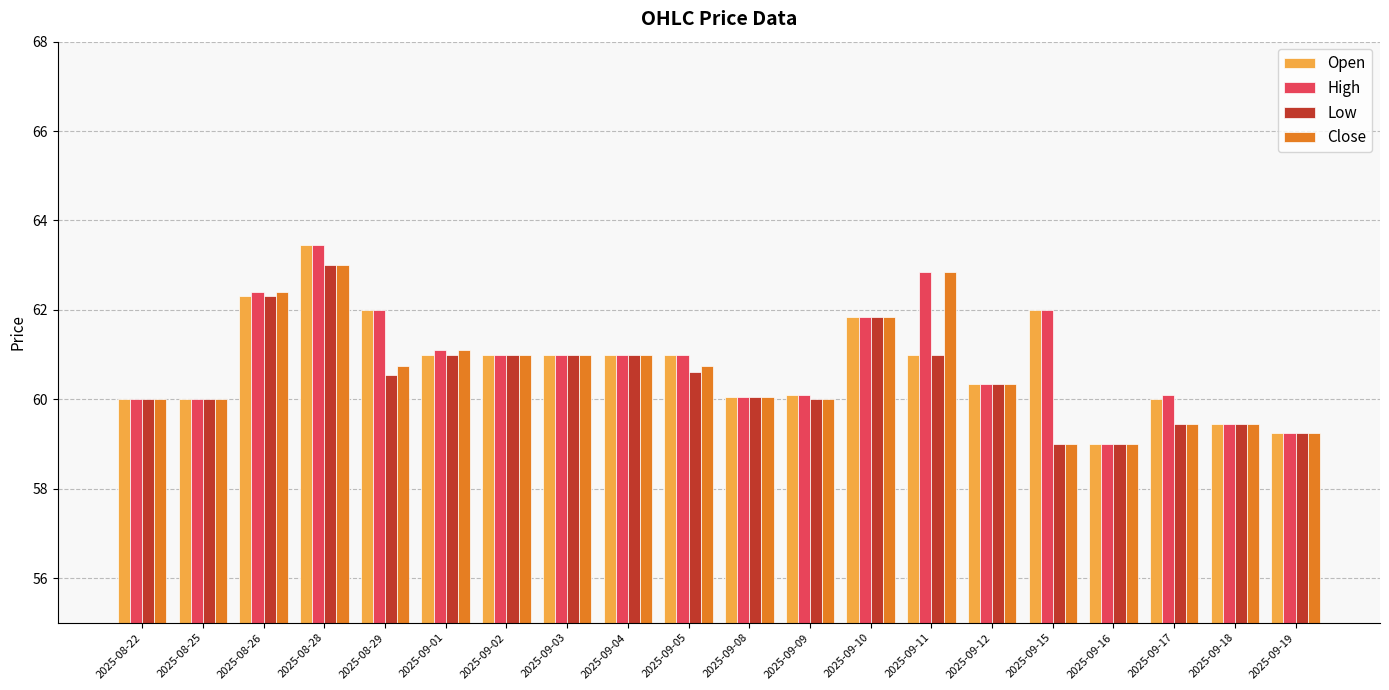

Is the value of Low at 2025-09-19 greater than the value of High at 2025-09-05?

No